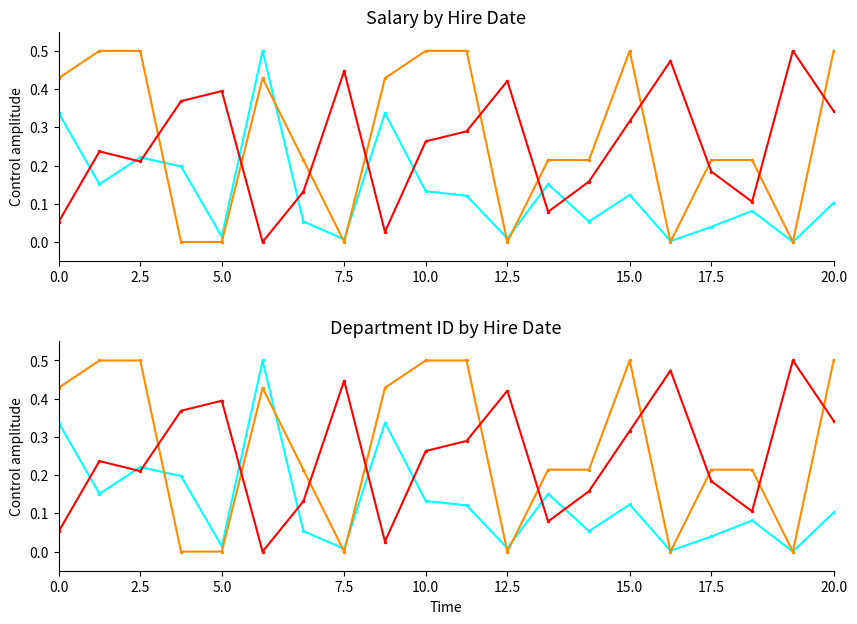

How many distinct data groups are displayed?

3